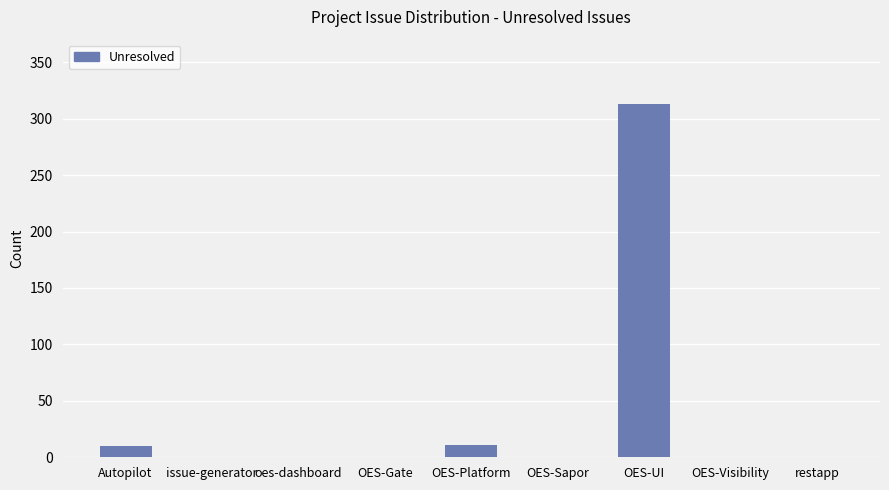

At which label is the value closest to 156?

OES-Platform